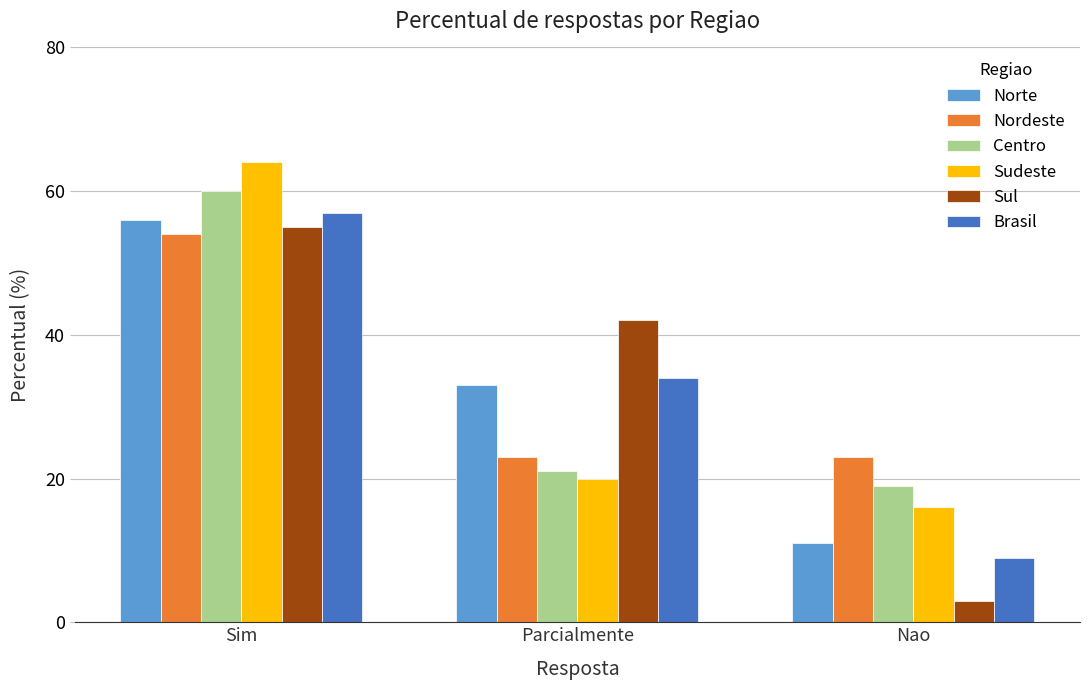

What are all the series names shown in the legend?

Norte, Nordeste, Centro, Sudeste, Sul, Brasil